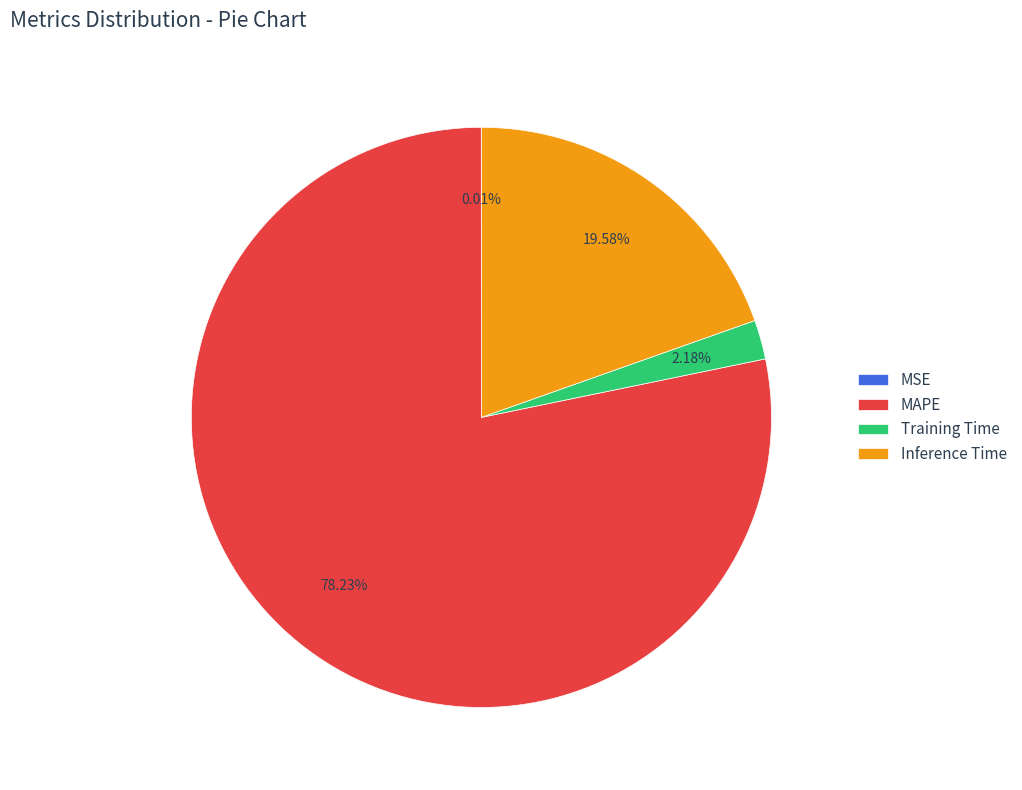

Is there any slice that represents more than half of the pie?

Yes